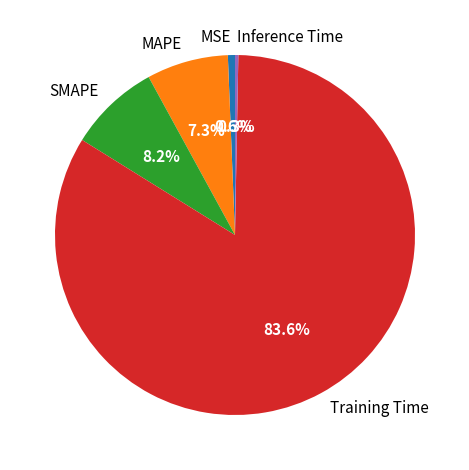

The Inference Time slice represents 0% of the pie. True or false?

True